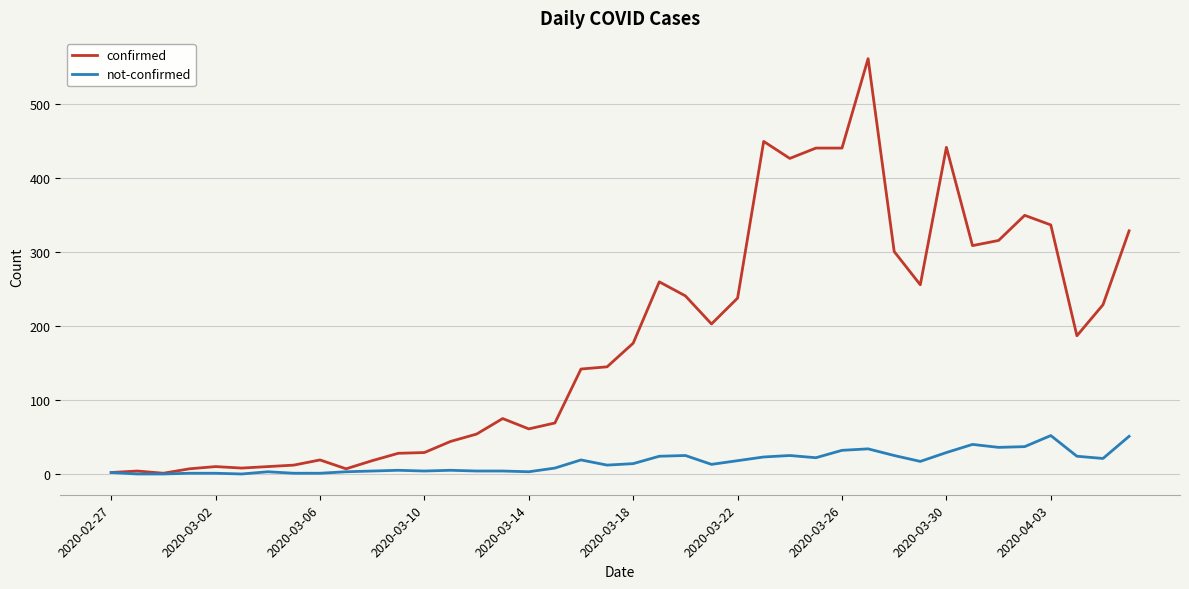

What is the maximum value shown in the chart?

562